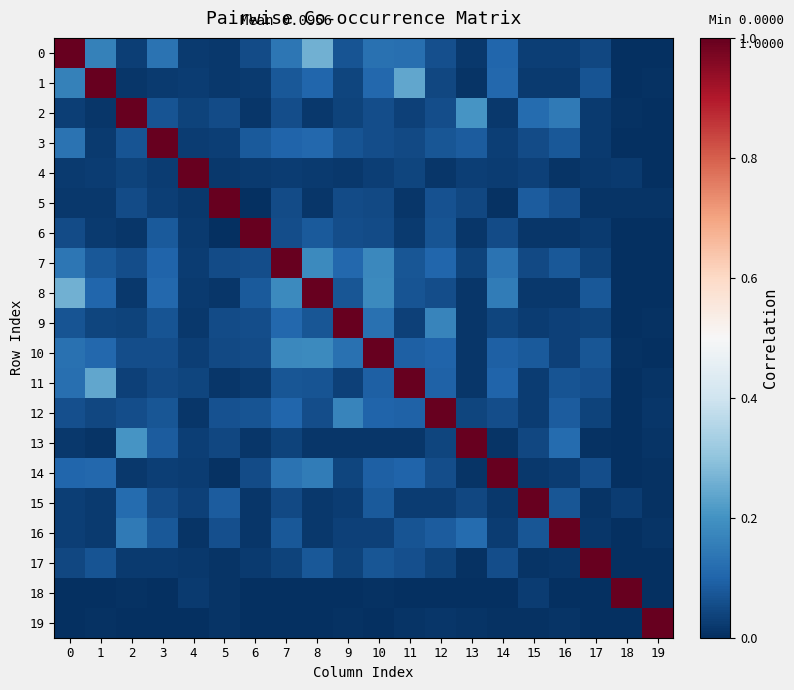

Rank the series by their maximum value, from highest to lowest.

0, 1, 2, 3, 4, 5, 6, 7, 8, 9, 10, 11, 12, 13, 14, 15, 16, 17, 18, 19